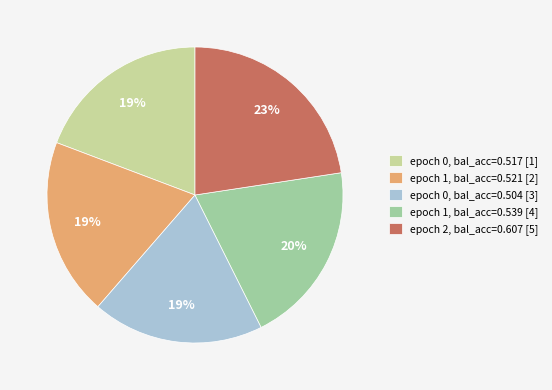

To the nearest percent, what portion does epoch 0, bal_acc=0.504 [3] represent?

19%